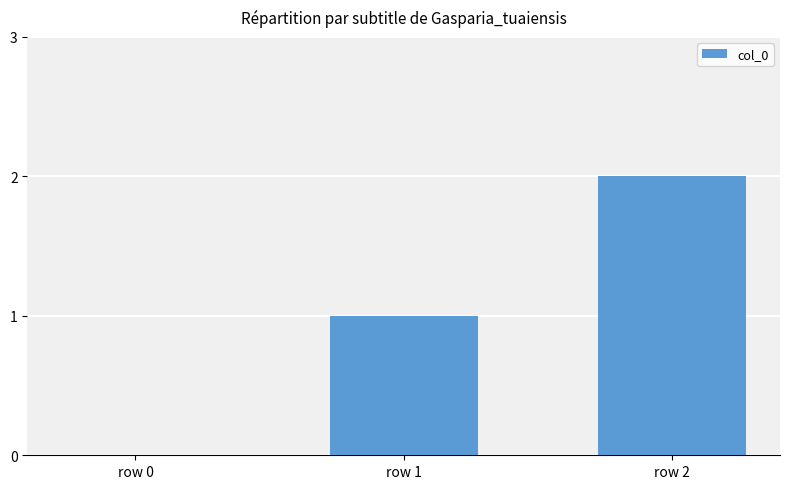

Which has a higher value, row 1 or row 0?

row 1